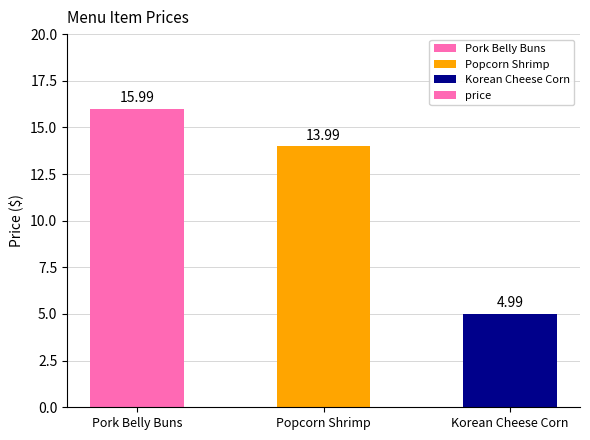

How many bars are there in total?

3